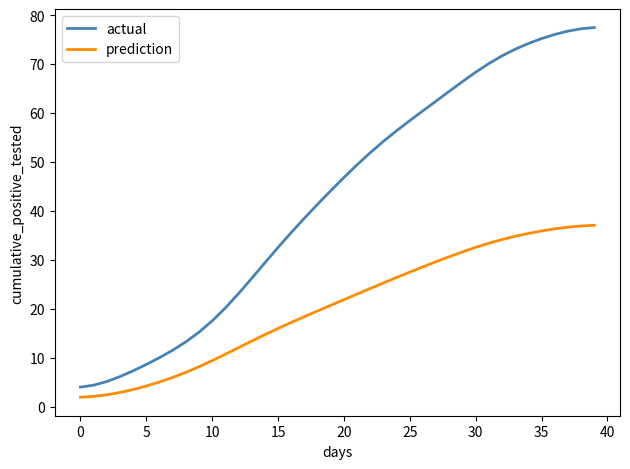

What are all the series names shown in the legend?

actual, prediction